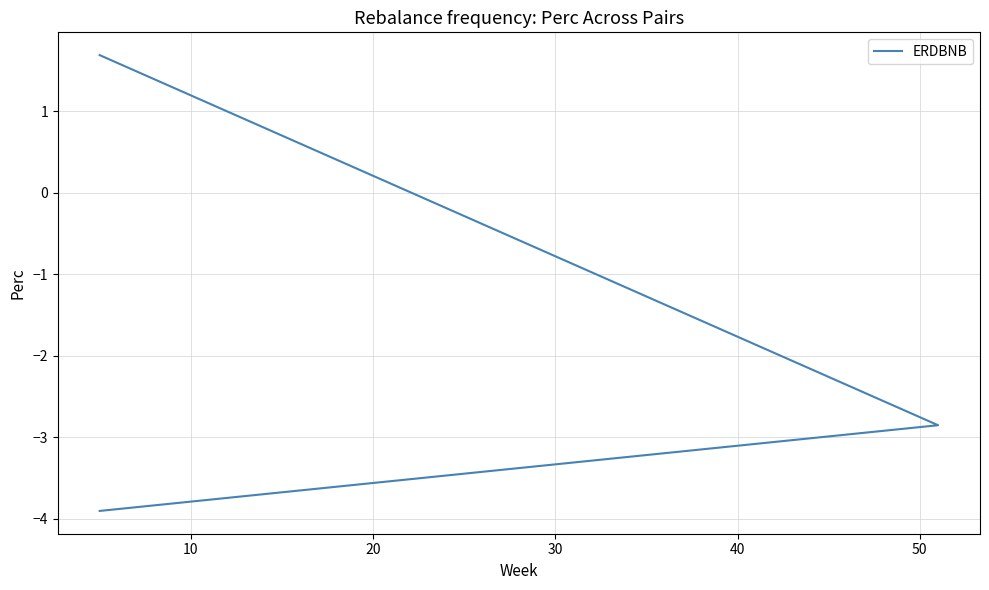

How many values are below zero?

2